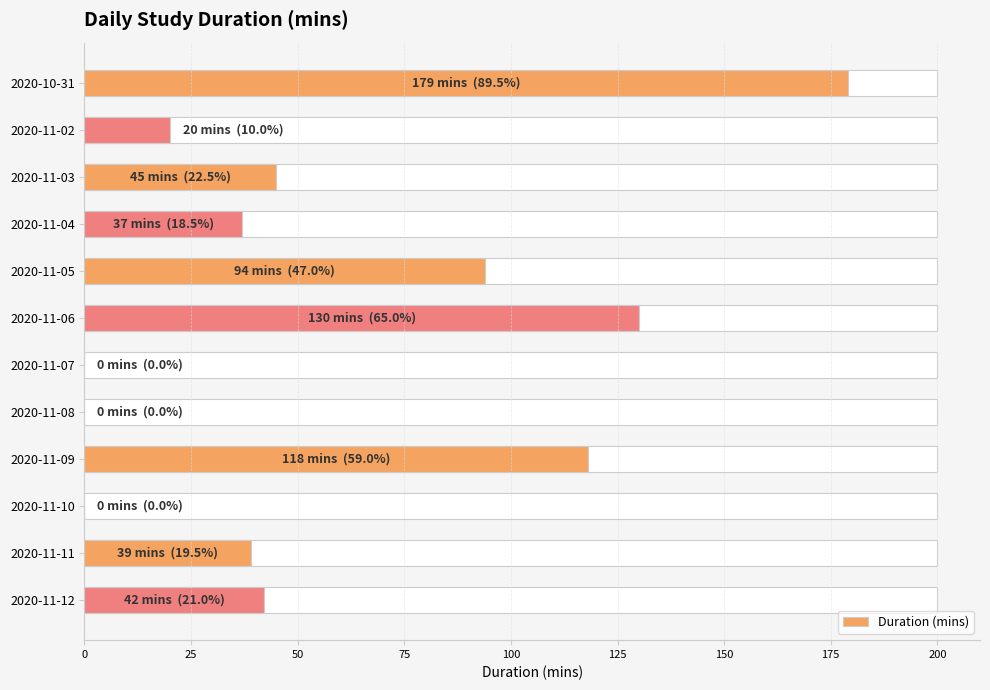

How many data points does each series have?

12